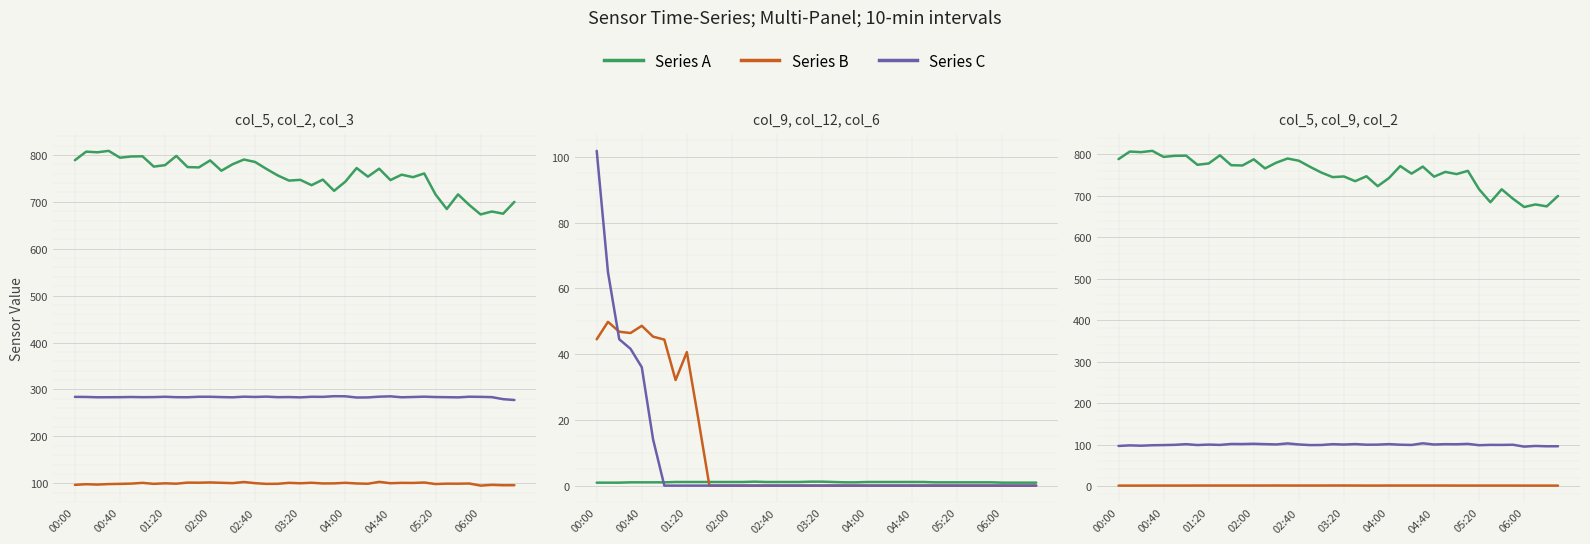

At which category is the sum across all series the highest?

00:00